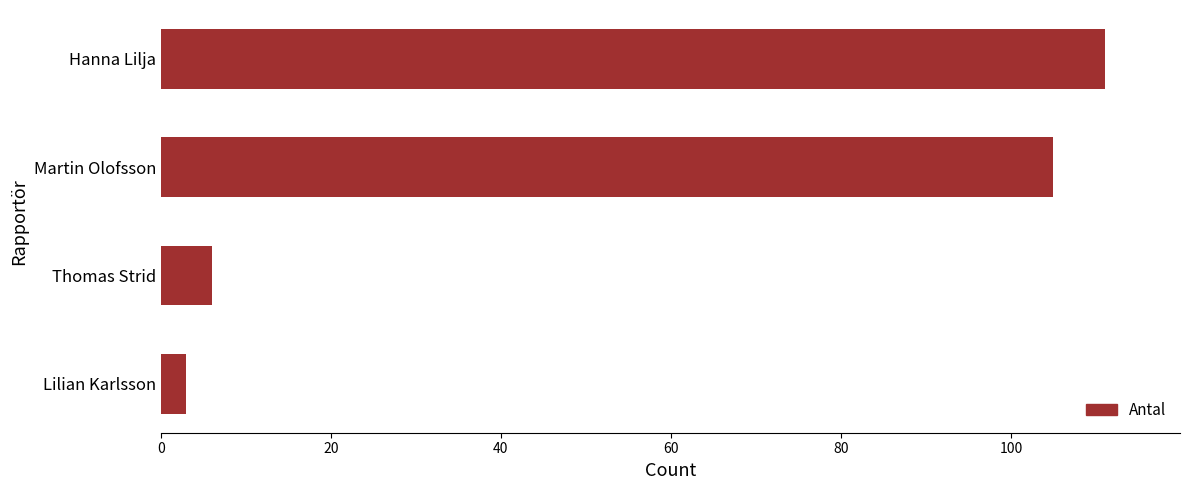

Which category has the lowest value across all series?

Lilian Karlsson